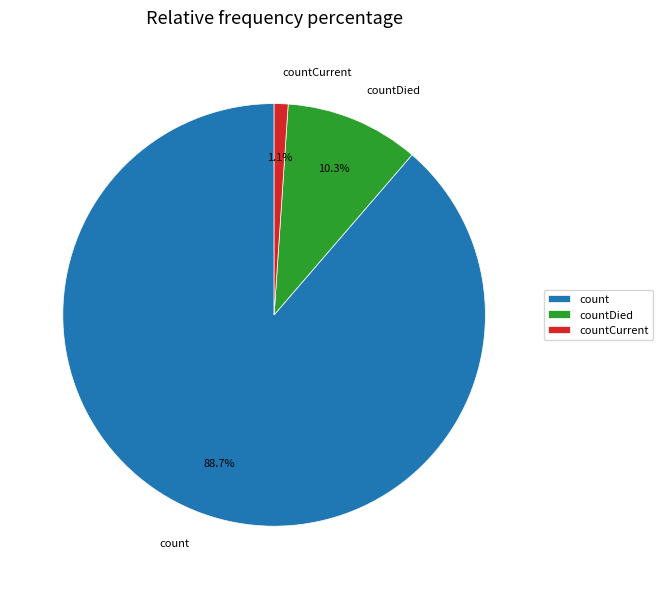

What is the majority slice?

count